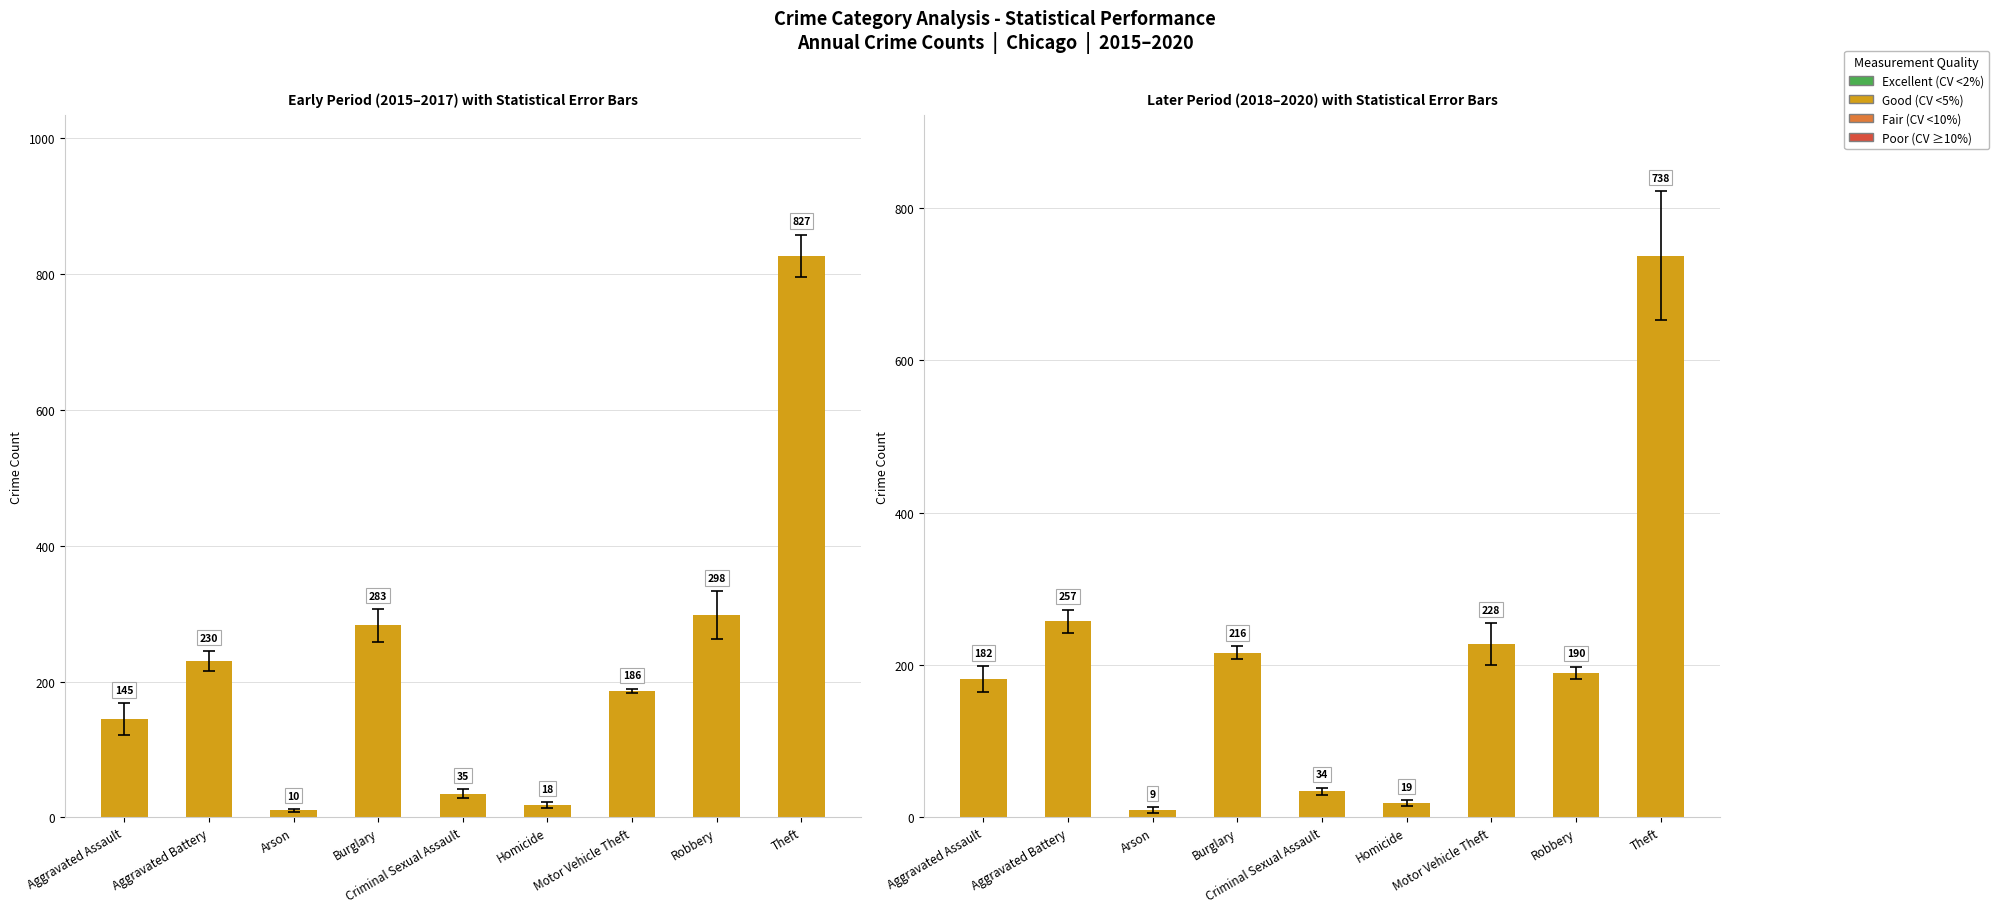

What is the ratio of the value at Theft to the value at Homicide?

38.8